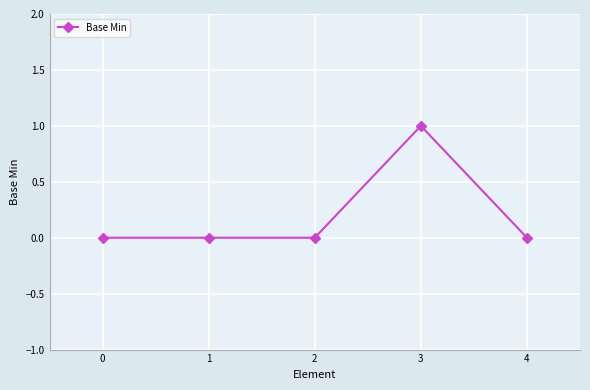

What is the change in value from 2 to 3?

+1